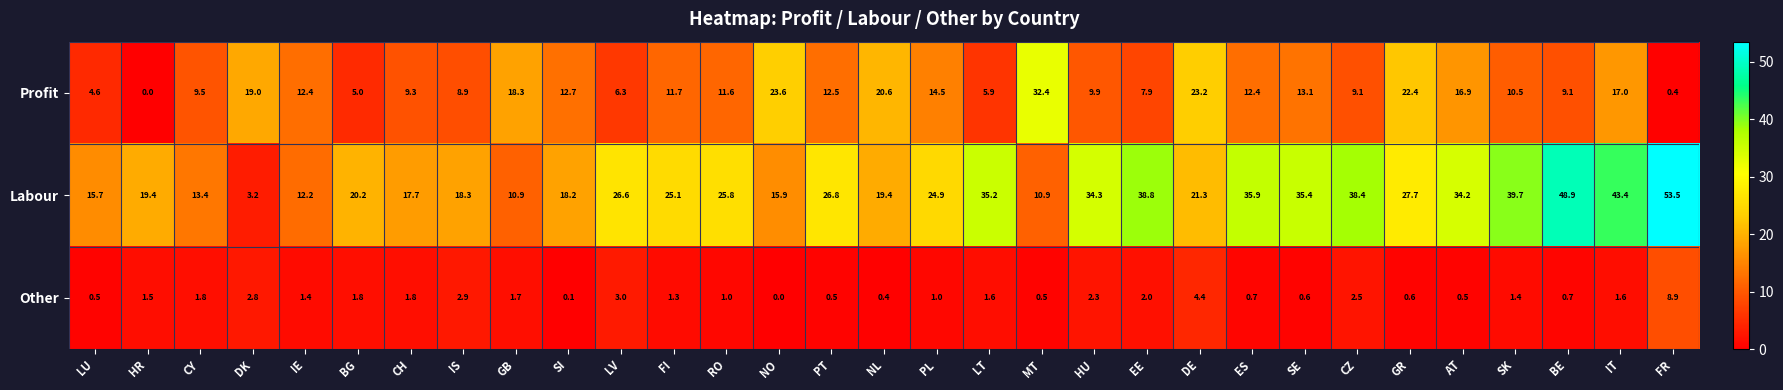

What is the total value across all series at HR?

20.9